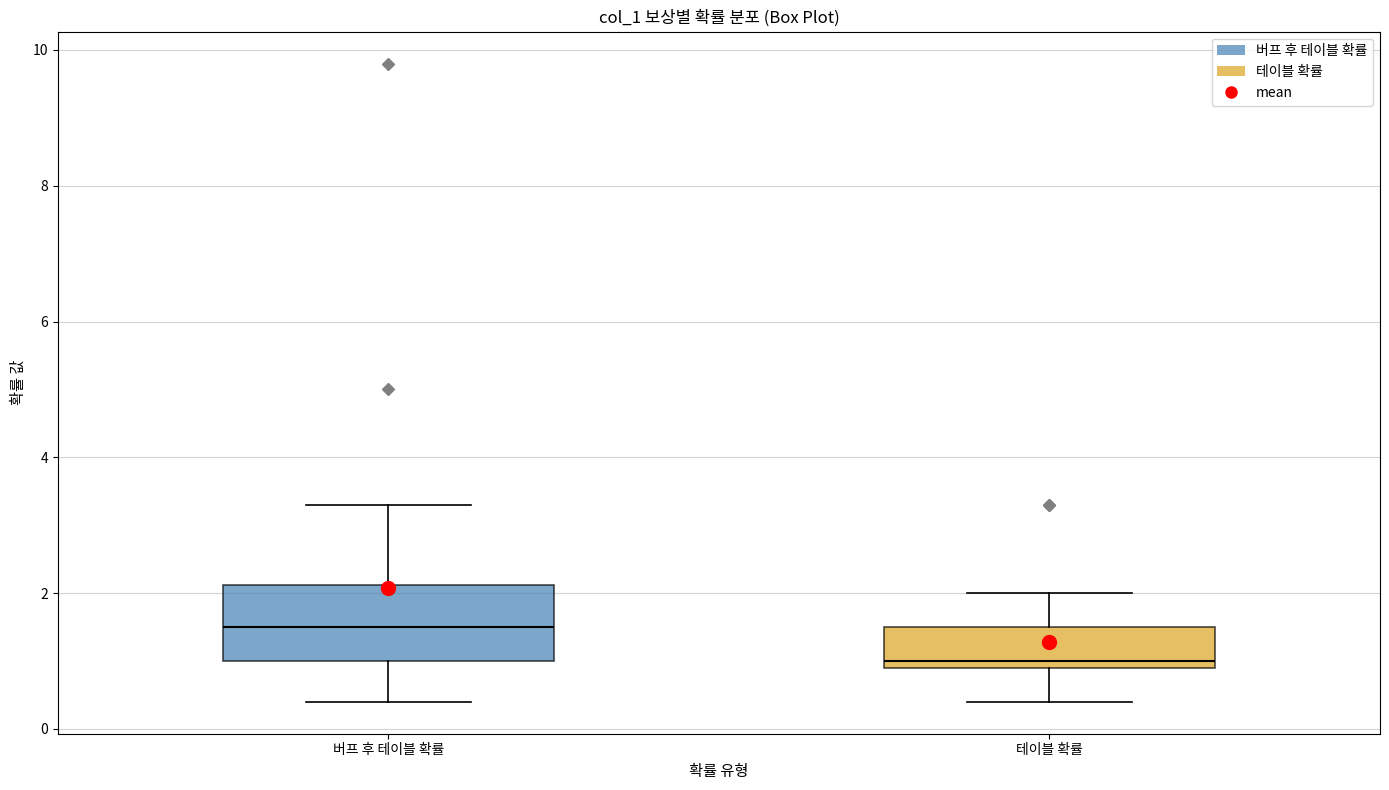

Which box has the lowest median line?

테이블 확률